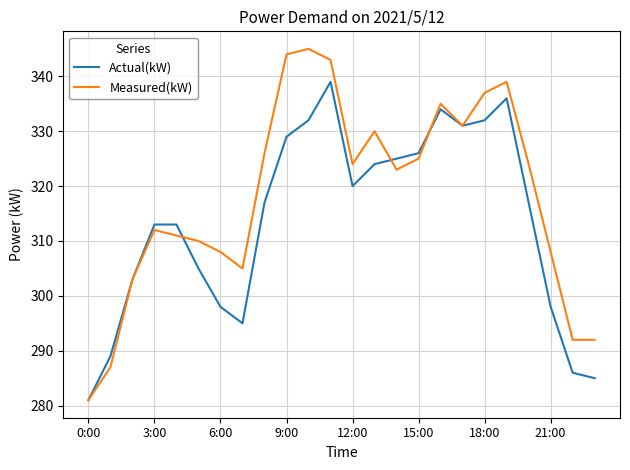

Reading left to right, list all the values displayed in this chart.

Actual(kW): 281	289	303	313	313	305	298	295	317	329	332	339	320	324	325	326	334	331	332	336	317	298	286	285
Measured(kW): 281	287	303	312	311	310	308	305	326	344	345	343	324	330	323	325	335	331	337	339	324	308	292	292